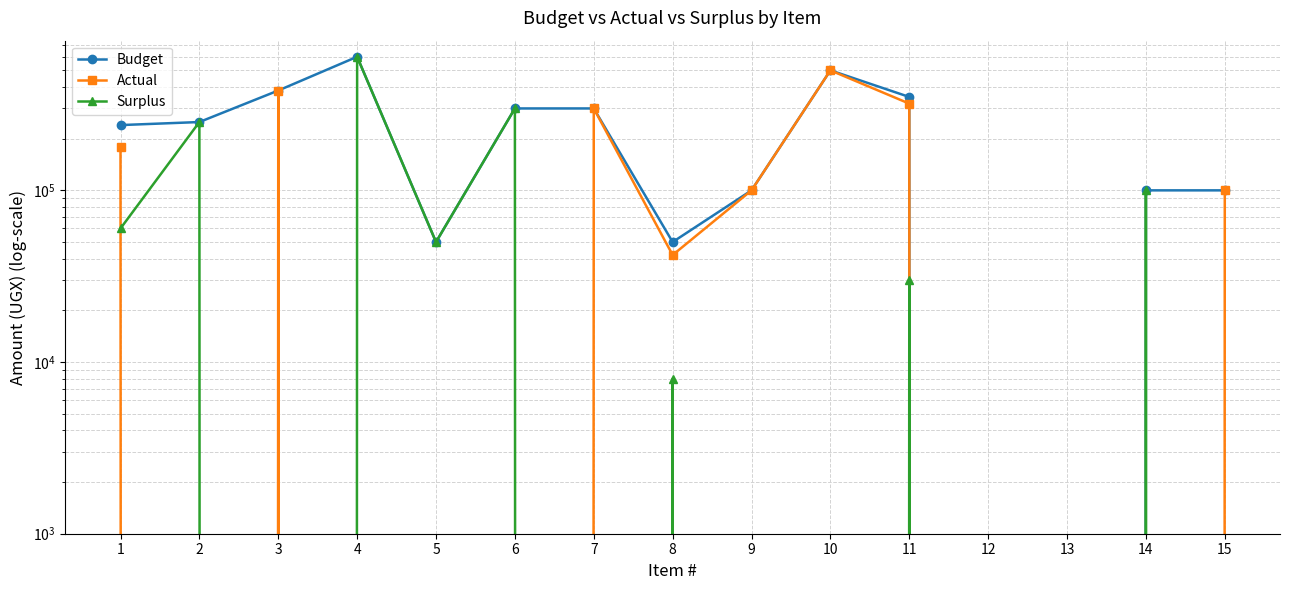

Where is the first local maximum for Budget?

4